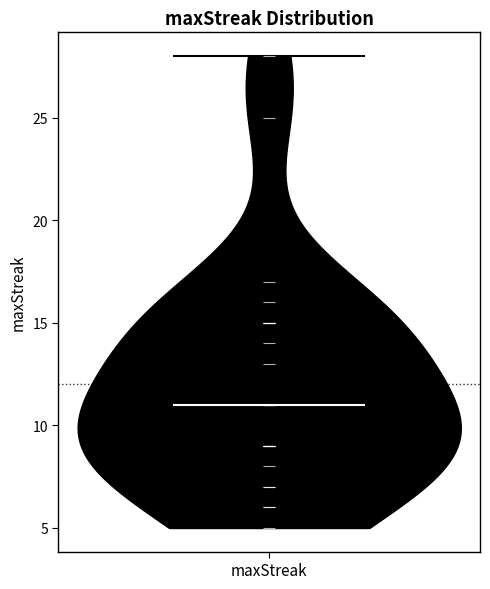

What is the lowest point the violin for maxStreak reaches on the y-axis? The values are not printed on the chart, so give them approximately, as read against the axis.

5